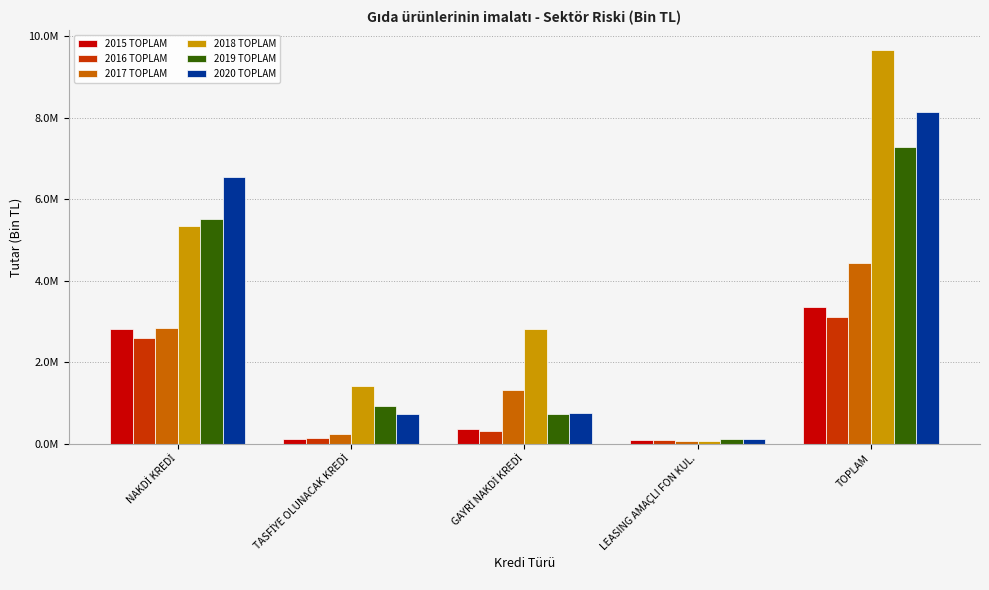

What are all the series names shown in the legend?

2015 TOPLAM, 2016 TOPLAM, 2017 TOPLAM, 2018 TOPLAM, 2019 TOPLAM, 2020 TOPLAM